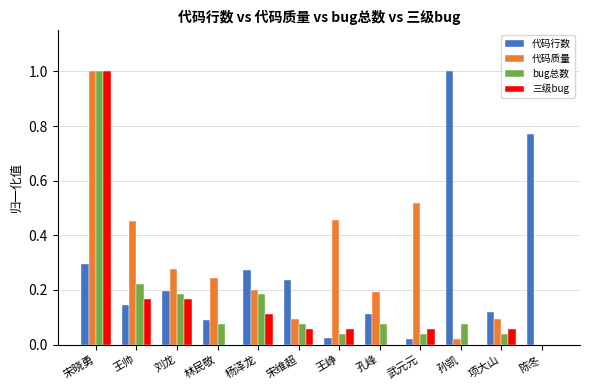

What is the maximum value shown in the chart?

1.0